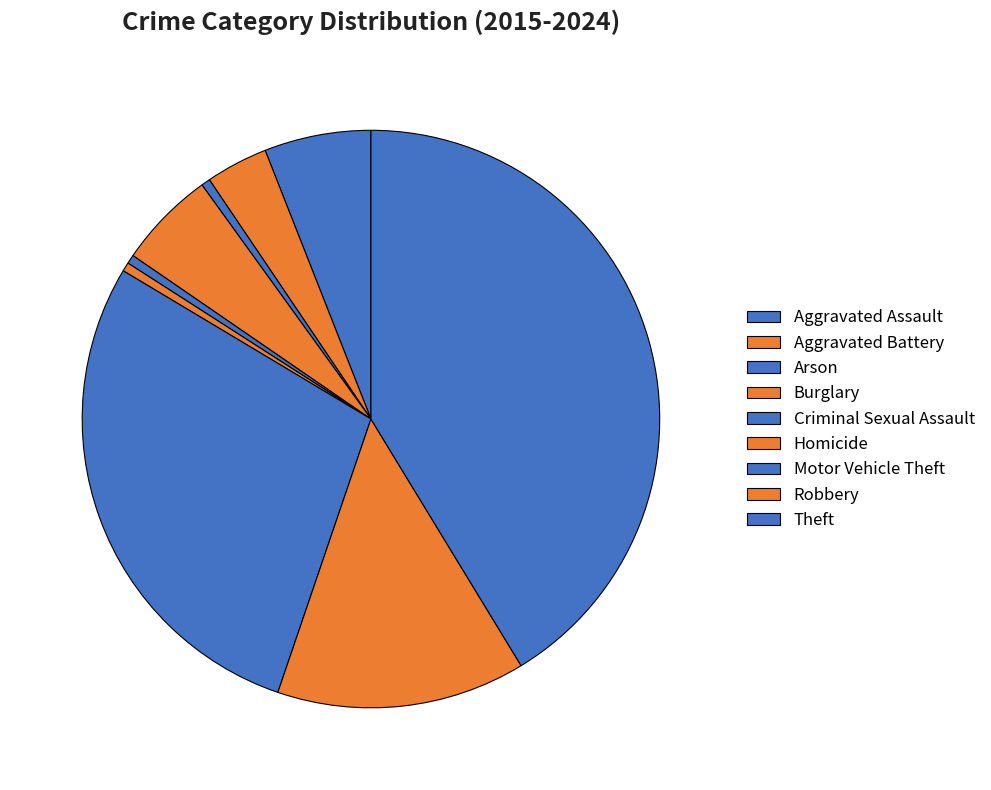

Combined, do Theft and Aggravated Assault account for over 50%?

No